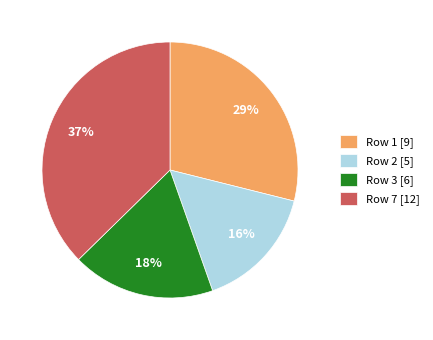

True or false: Row 2 accounts for 3% of the total.

False